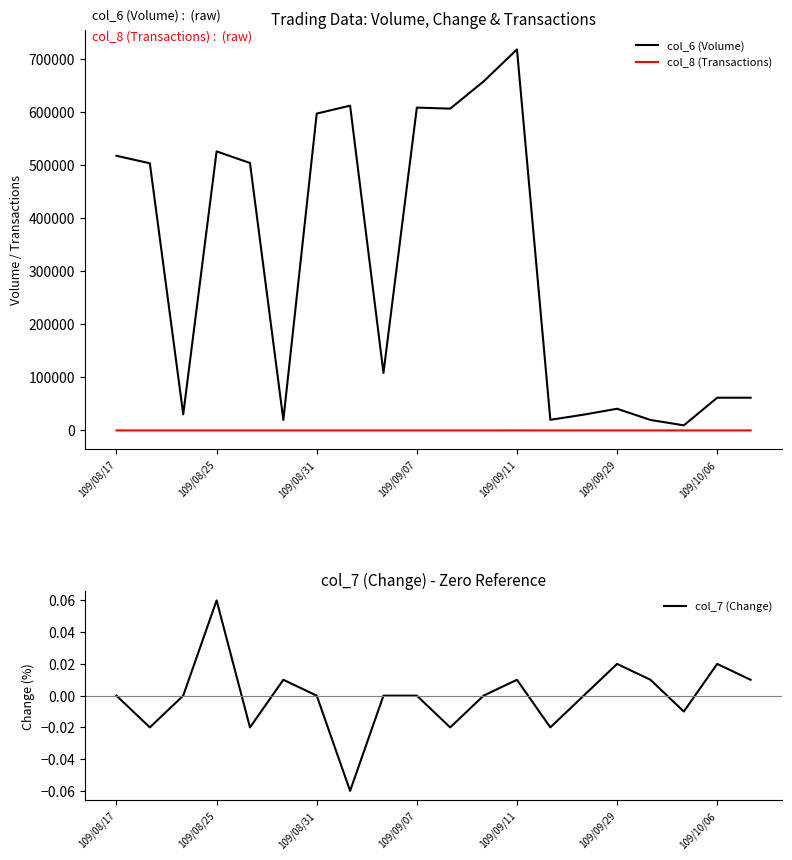

How many data points in col_8 (Transactions) are less than 3?

9